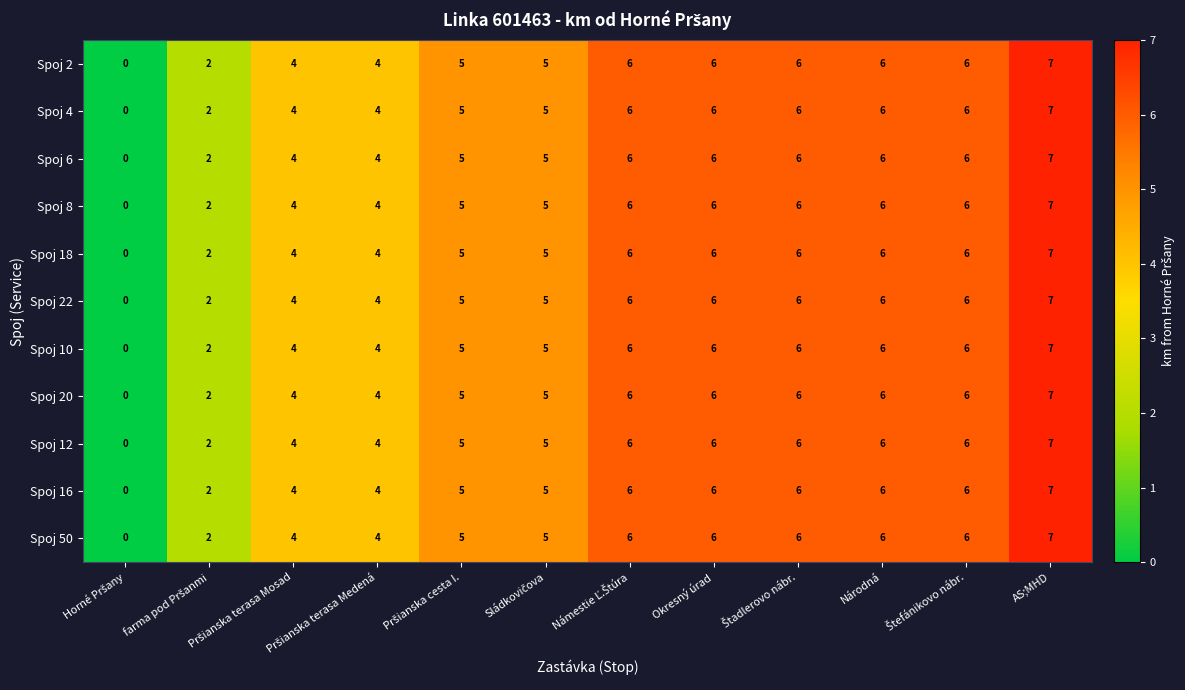

Count the number of data series in this chart.

11